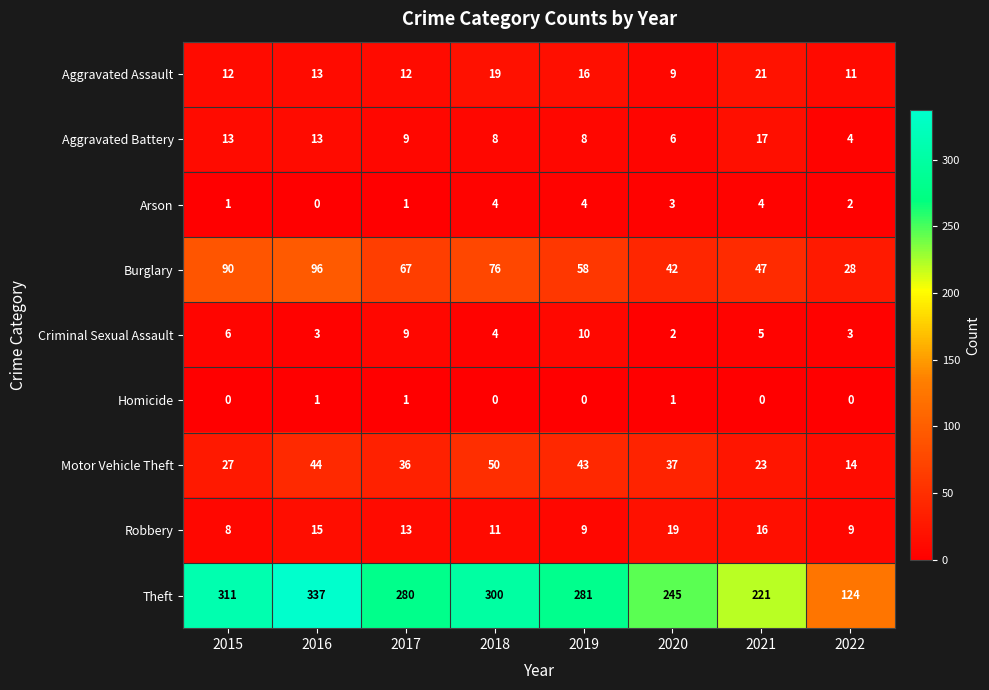

Where is Aggravated Battery nearest to the value 10?

2017